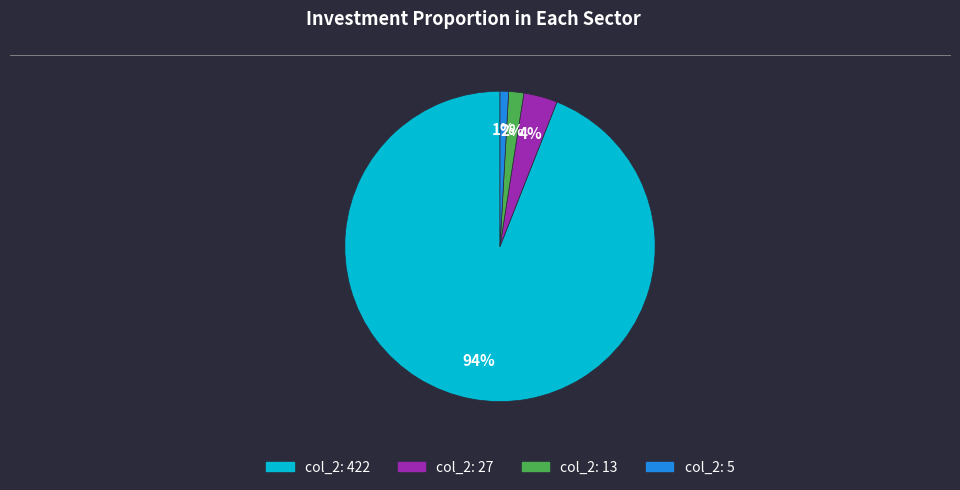

To the nearest percent, what is the average slice percentage?

25%